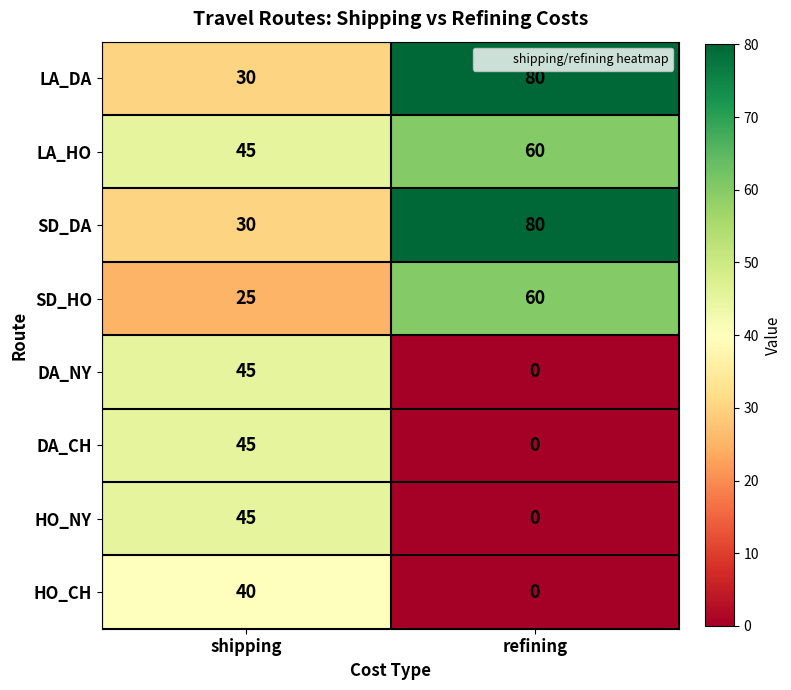

What is the sum of all SD_DA values?

110